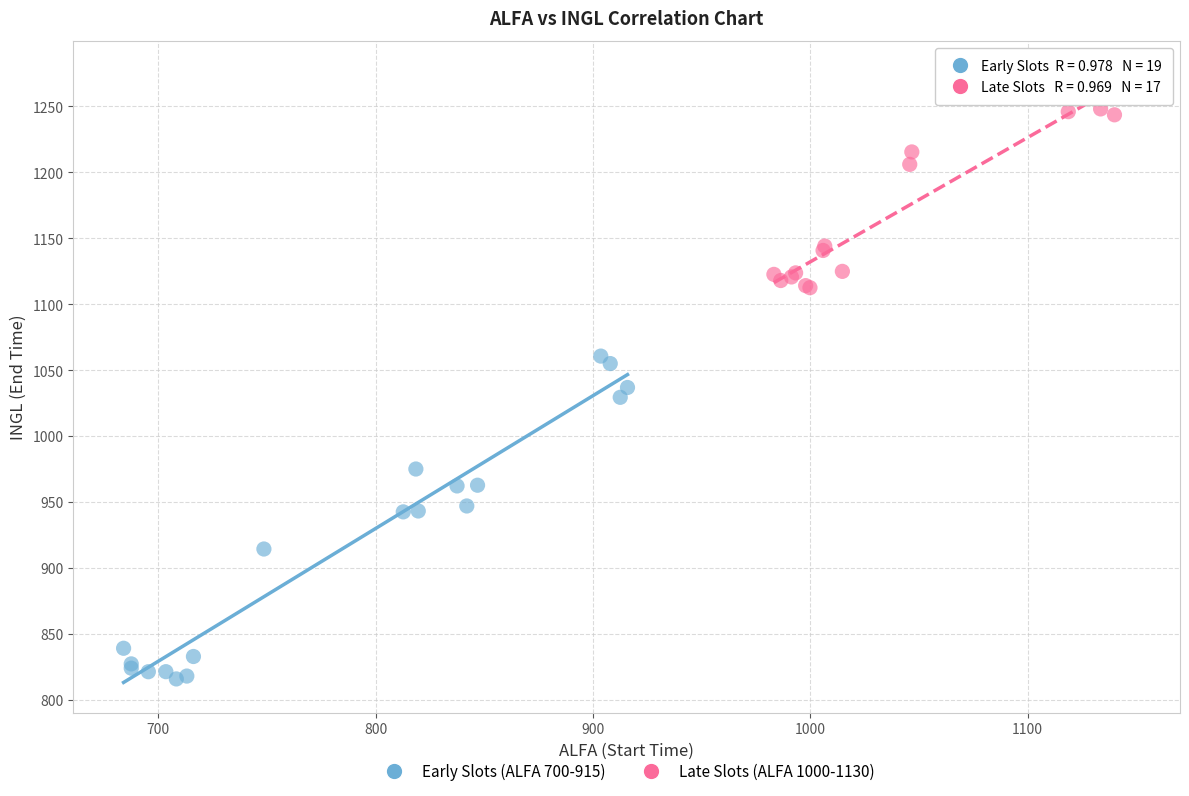

Which series has the largest Y range (max minus min)?

Early Slots (ALFA 700-915)